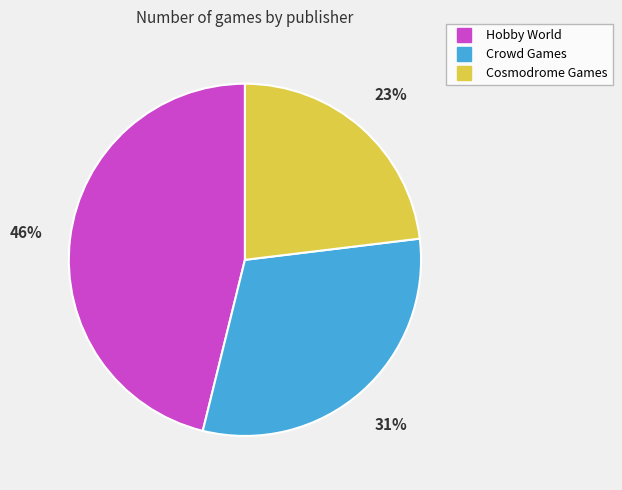

Rank the categories by value from lowest to highest.

Cosmodrome Games, Crowd Games, Hobby World